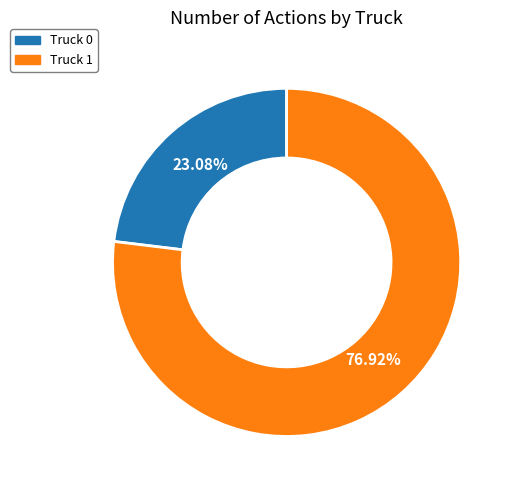

Does any single category account for the majority?

Yes